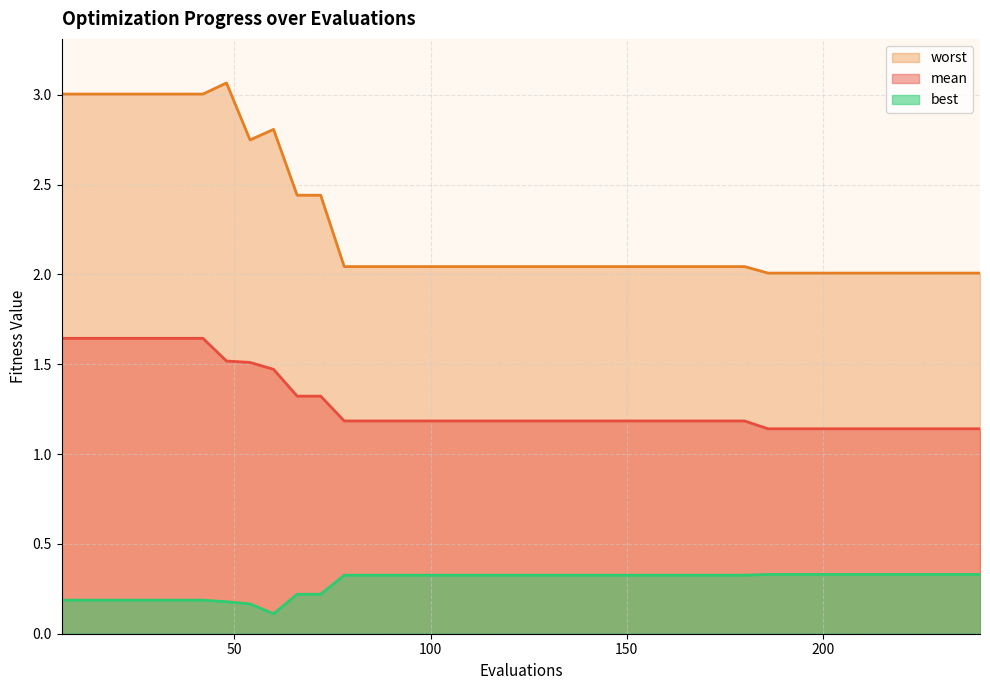

Rank the categories by mean value from lowest to highest.

186, 192, 198, 204, 210, 216, 222, 228, 234, 240, 78, 84, 90, 96, 102, 108, 114, 120, 126, 132, 138, 144, 150, 156, 162, 168, 174, 180, 66, 72, 60, 54, 48, 6, 12, 18, 24, 30, 36, 42